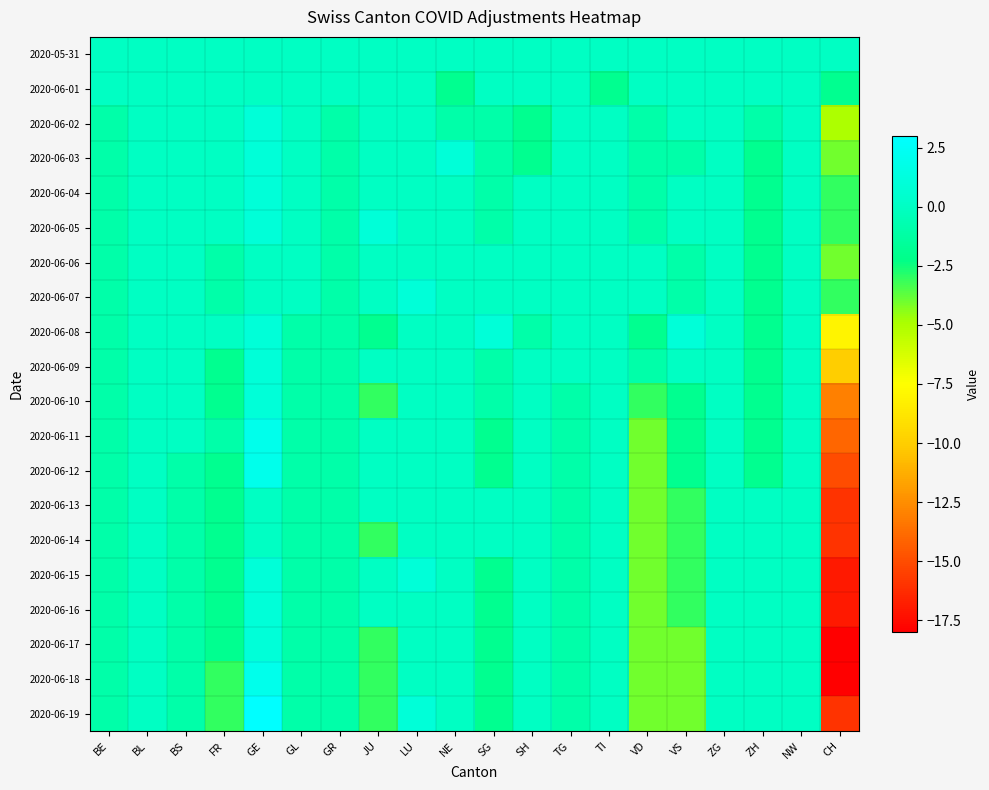

How many data points does each series have?

20